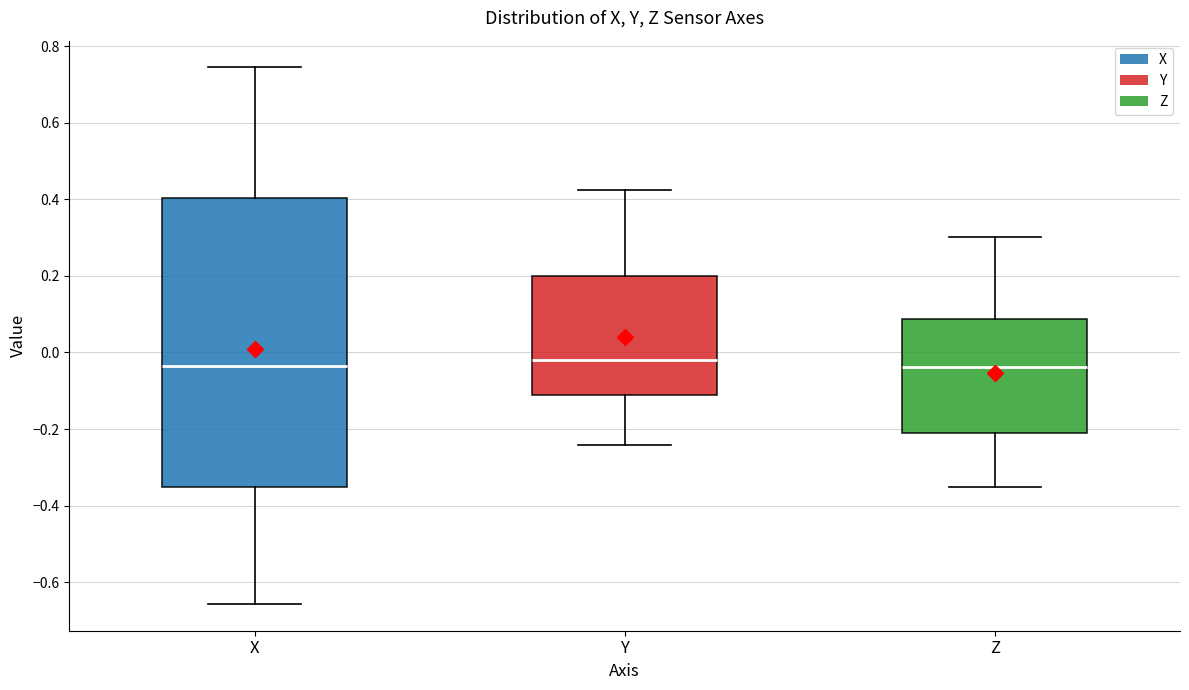

Comparing the boxes themselves (not the whiskers), which one is the tallest?

X